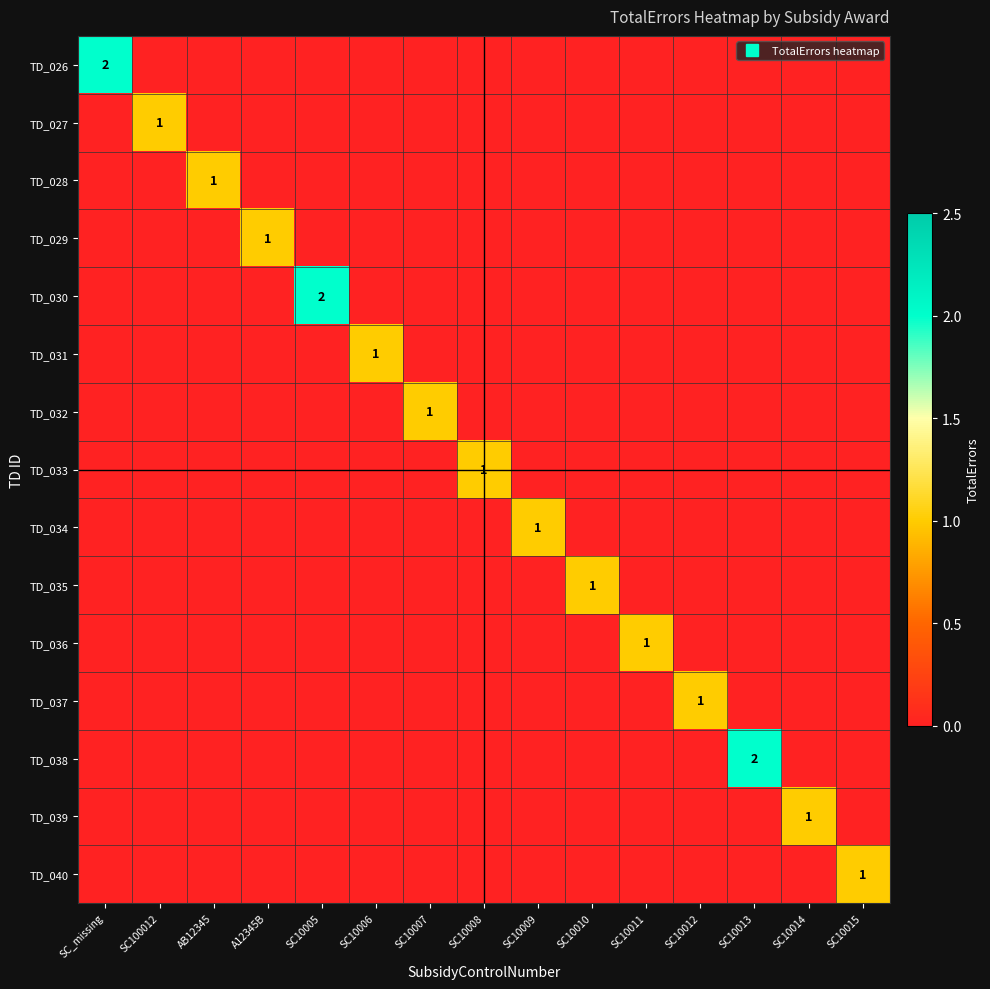

What is the difference between the highest and lowest values at SC10006?

1